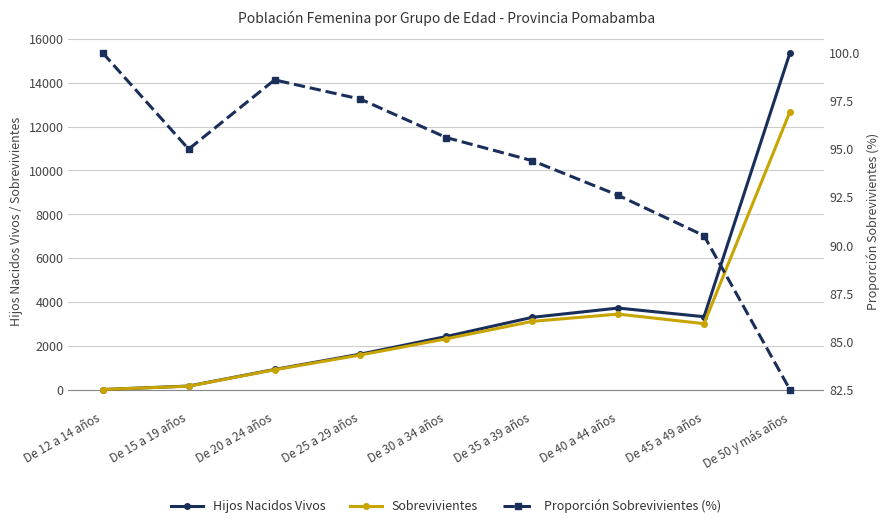

What is the difference between the Hijos Nacidos Vivos values at De 15 a 19 años and De 30 a 34 años?

2261.0